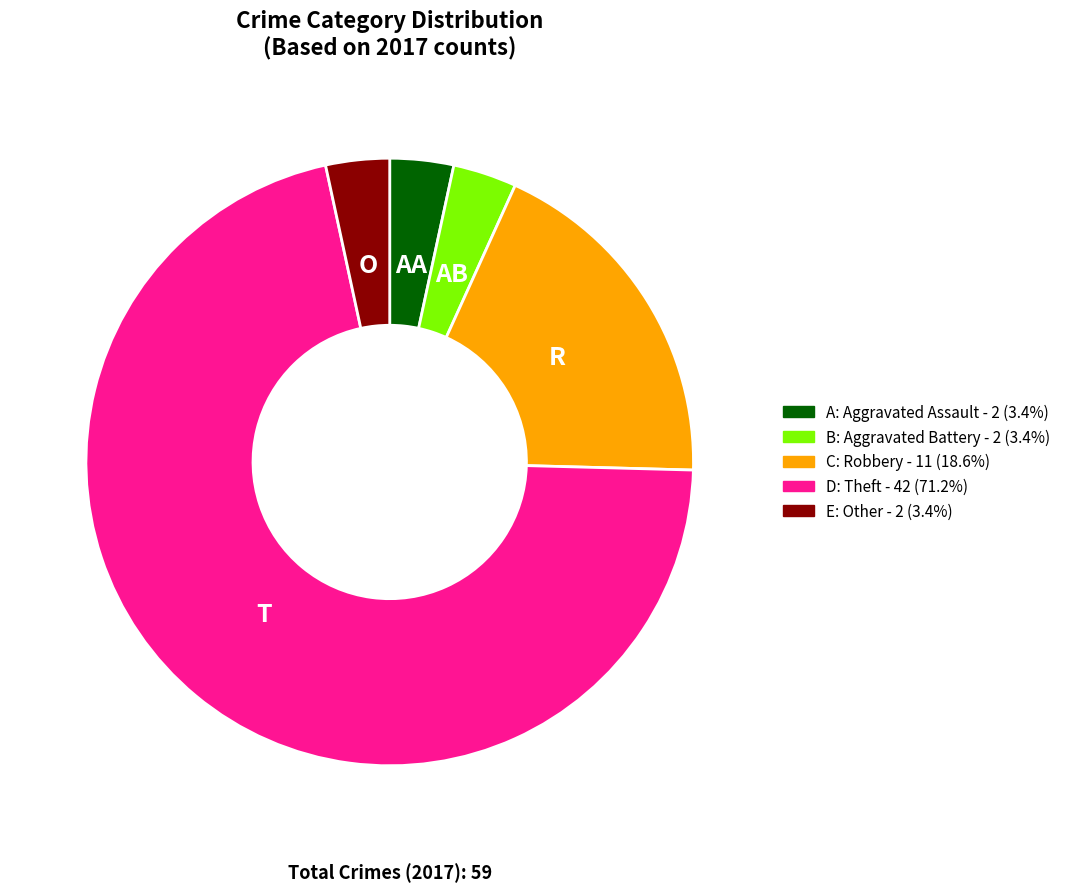

Is there any slice that represents more than half of the pie?

Yes